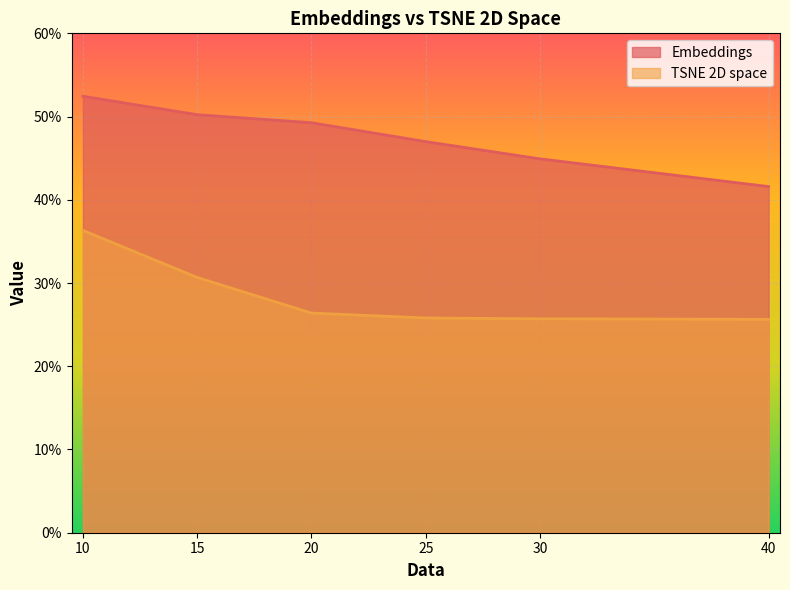

What is the difference between the highest and lowest values at 40?

0.2